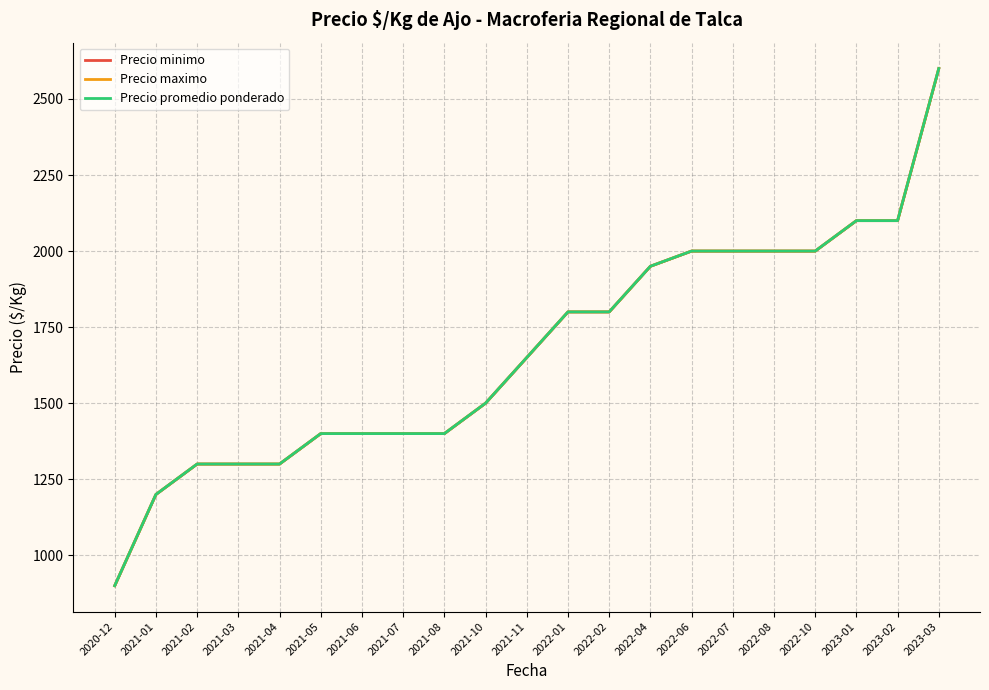

What is the average value of the Precio maximo series?

1671